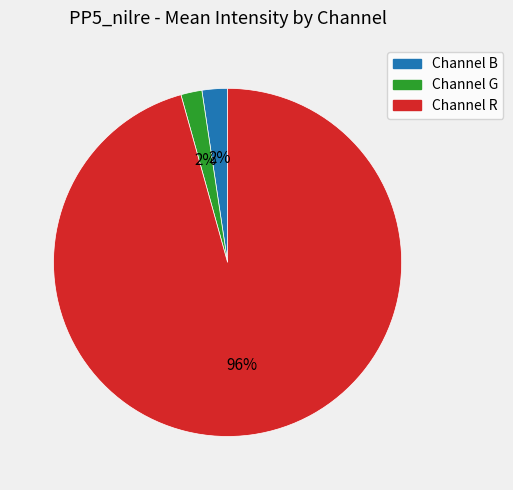

Is there any slice that represents more than half of the pie?

Yes